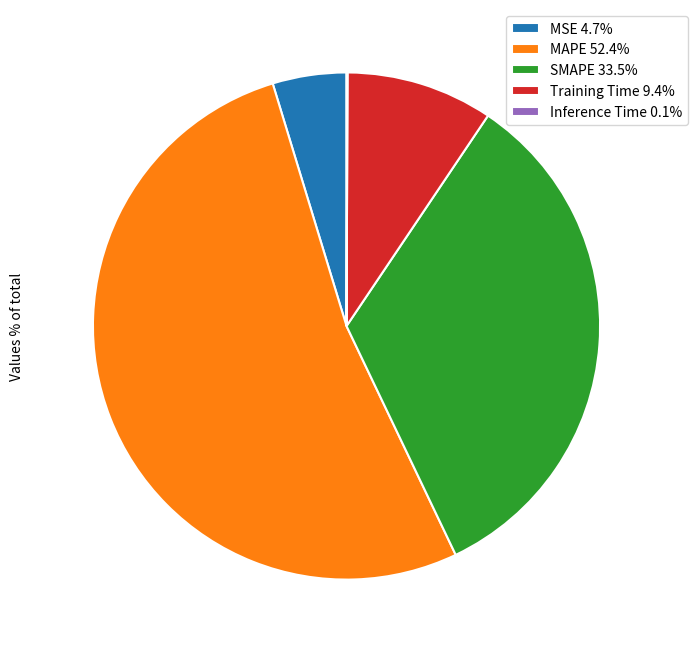

Does MAPE 52.4% represent more than half of the total?

Yes